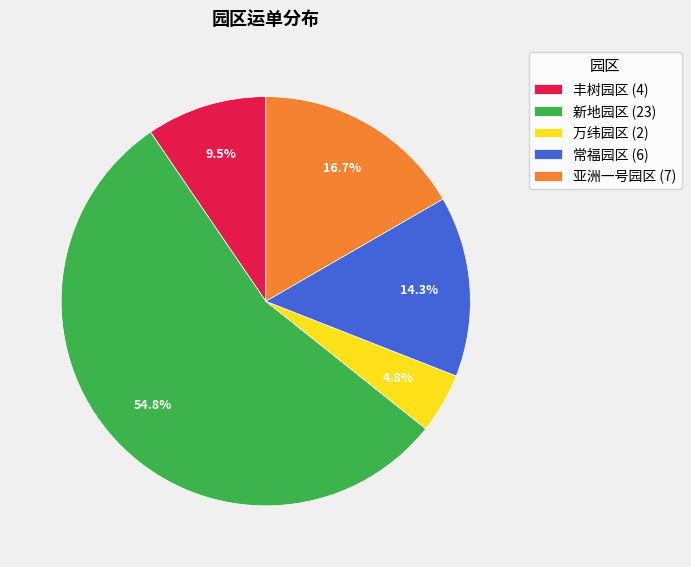

Does 丰树园区 represent more than half of the total?

No